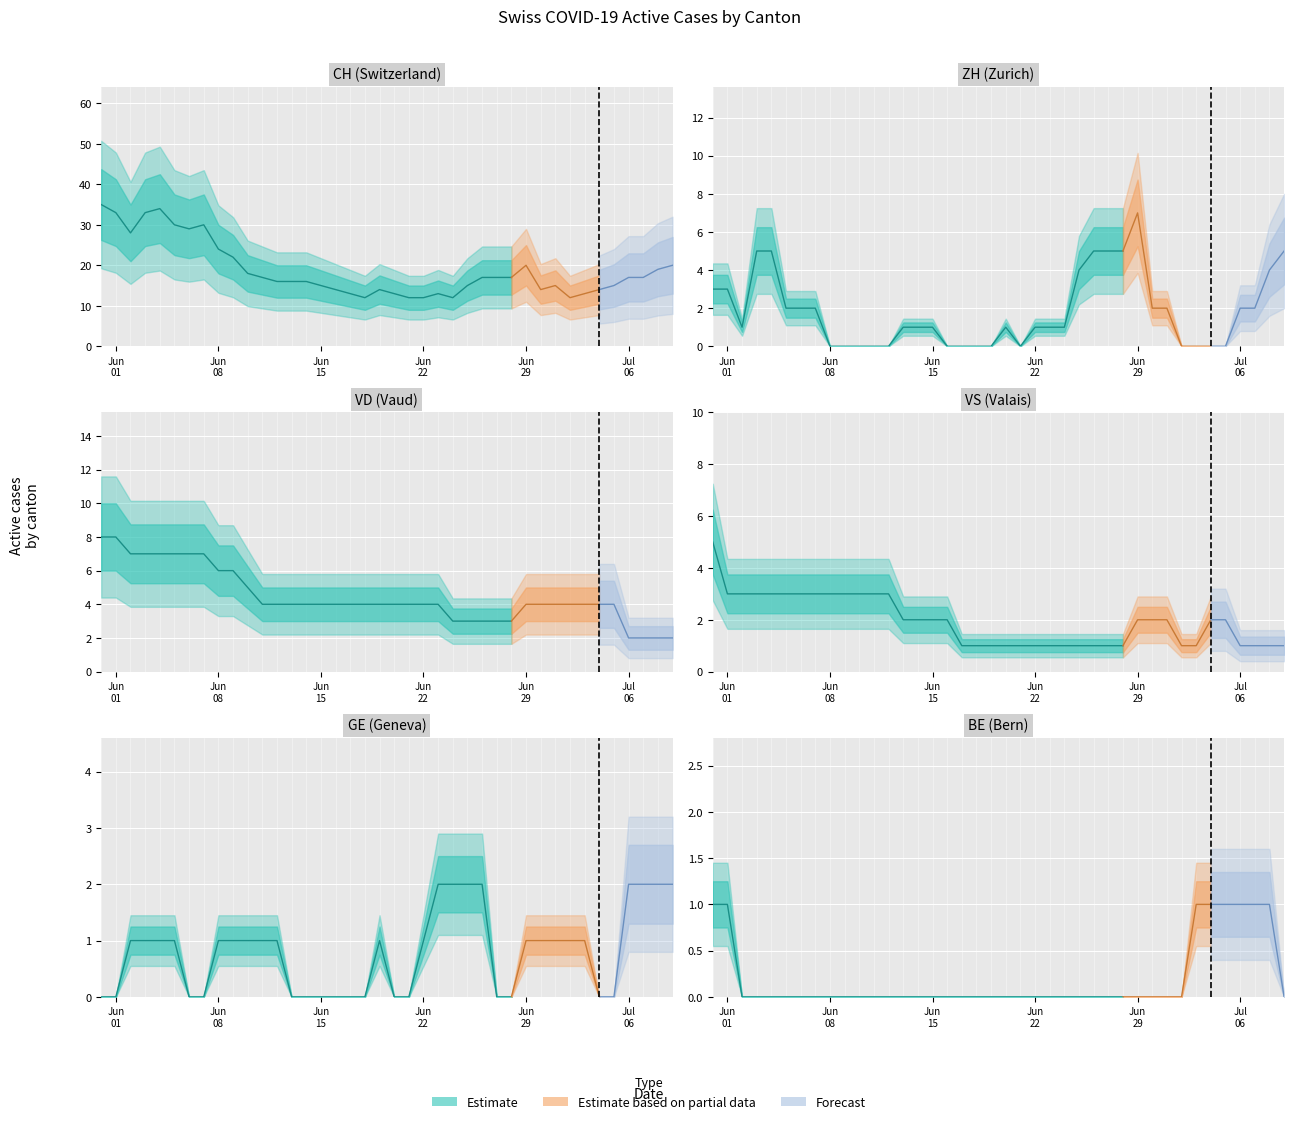

What is the approximate value of VS at 3?

3